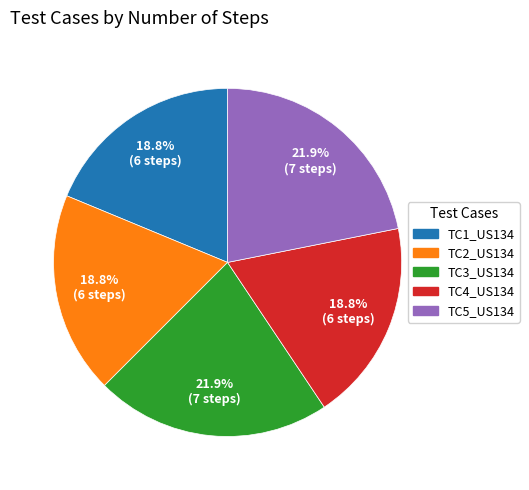

To the nearest percent, what portion does TC3_US134 represent?

22%